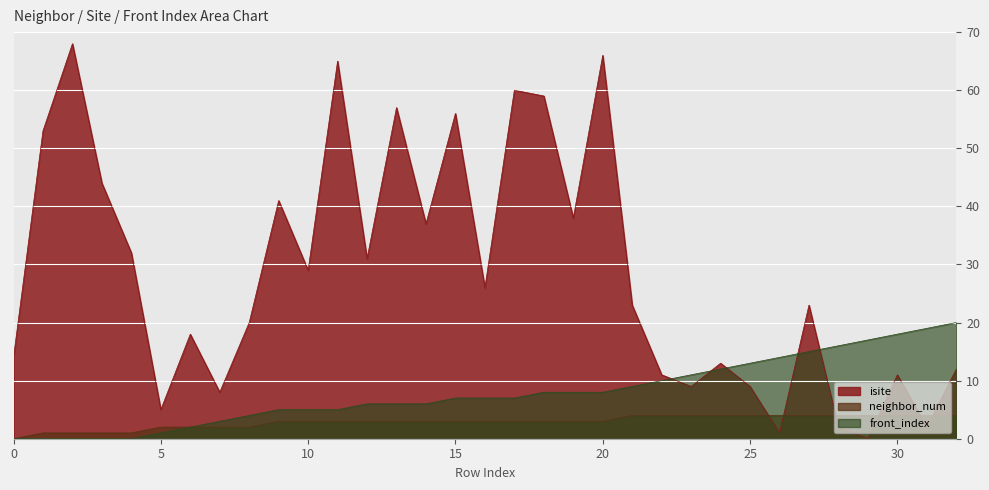

How many lines are shown in the chart?

3